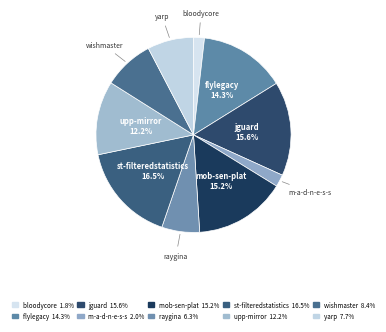

How many segments does this pie chart have?

10